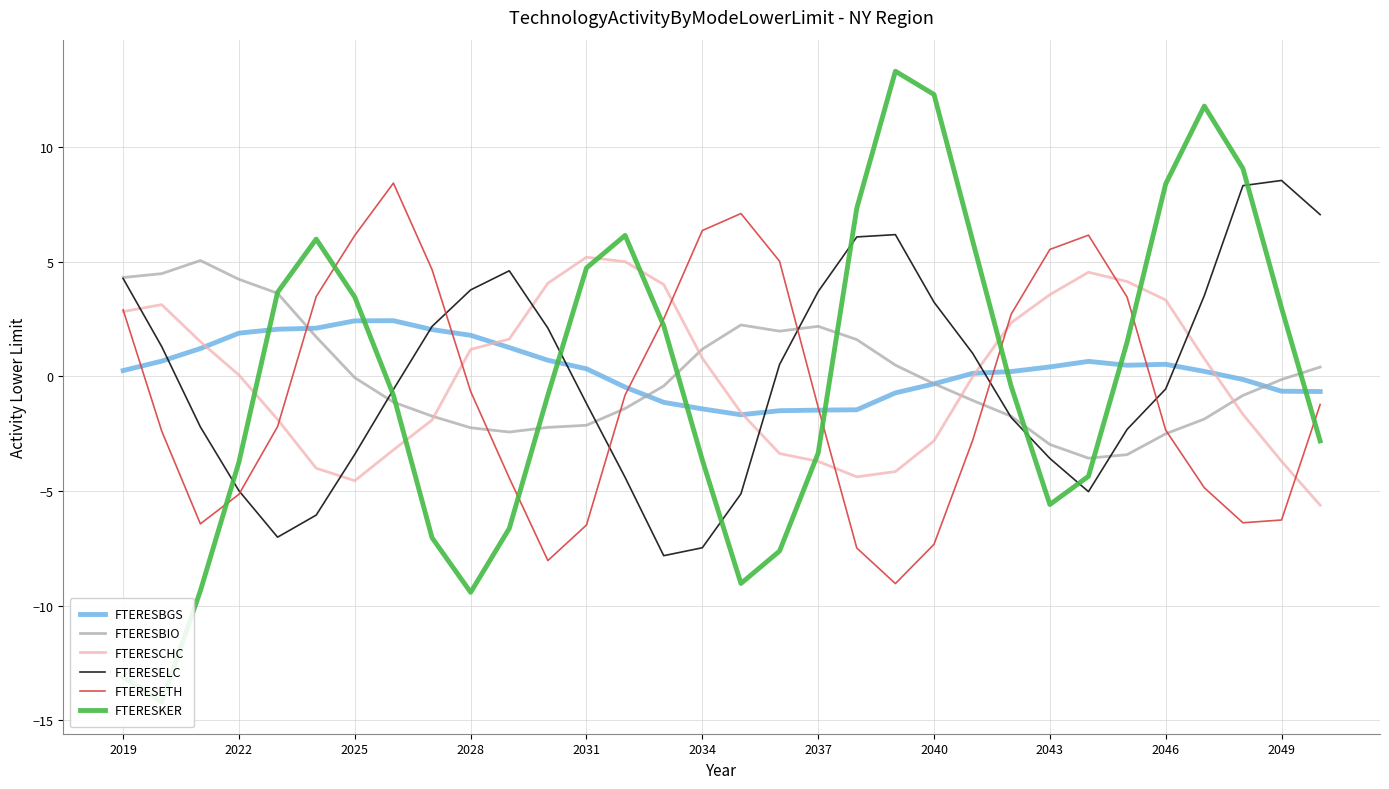

Count the number of categories in the chart.

32